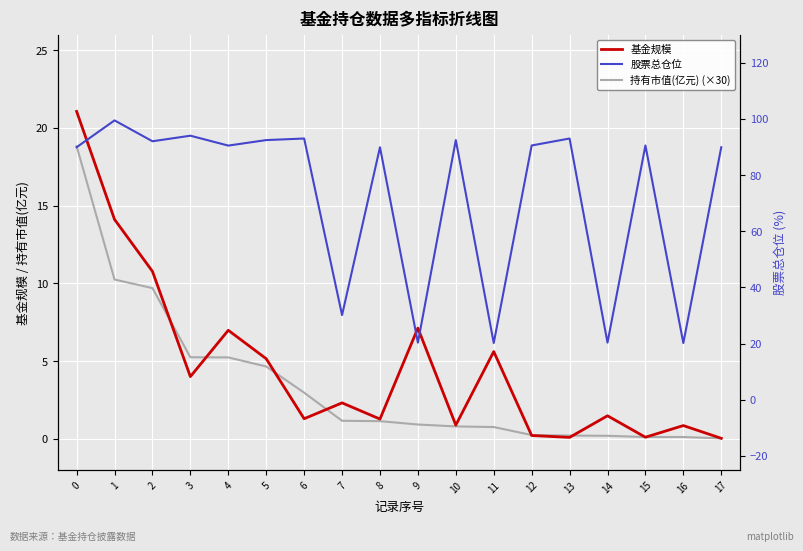

Is the value of 持有市值(亿元) (×30) at 9 greater than the value of 基金规模 at 10?

Yes